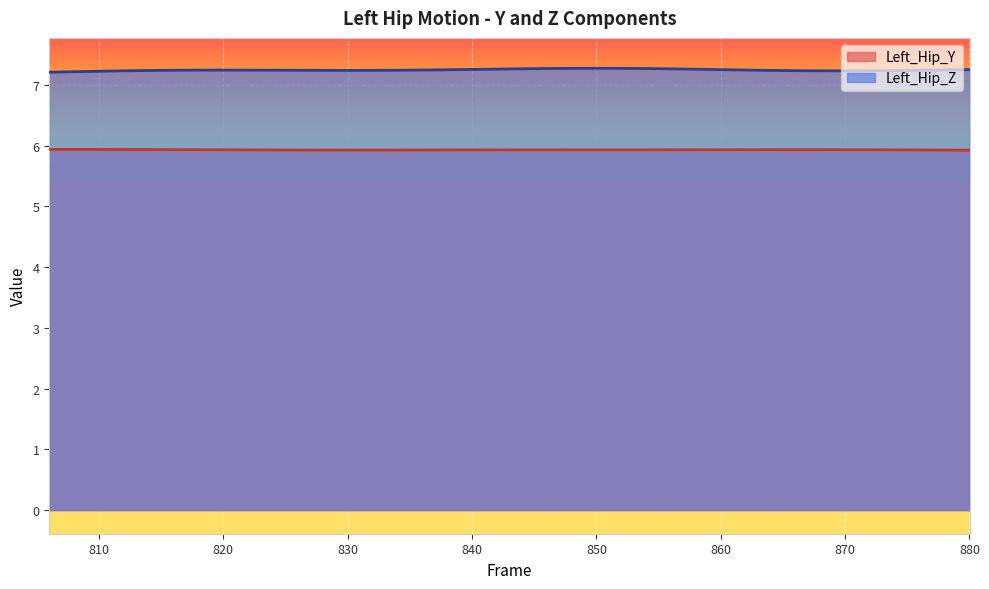

Count the number of data series in this chart.

2